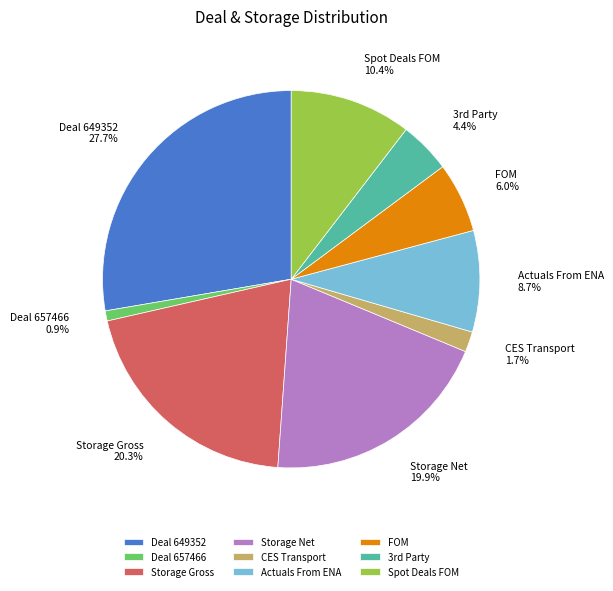

How many segments does this pie chart have?

9